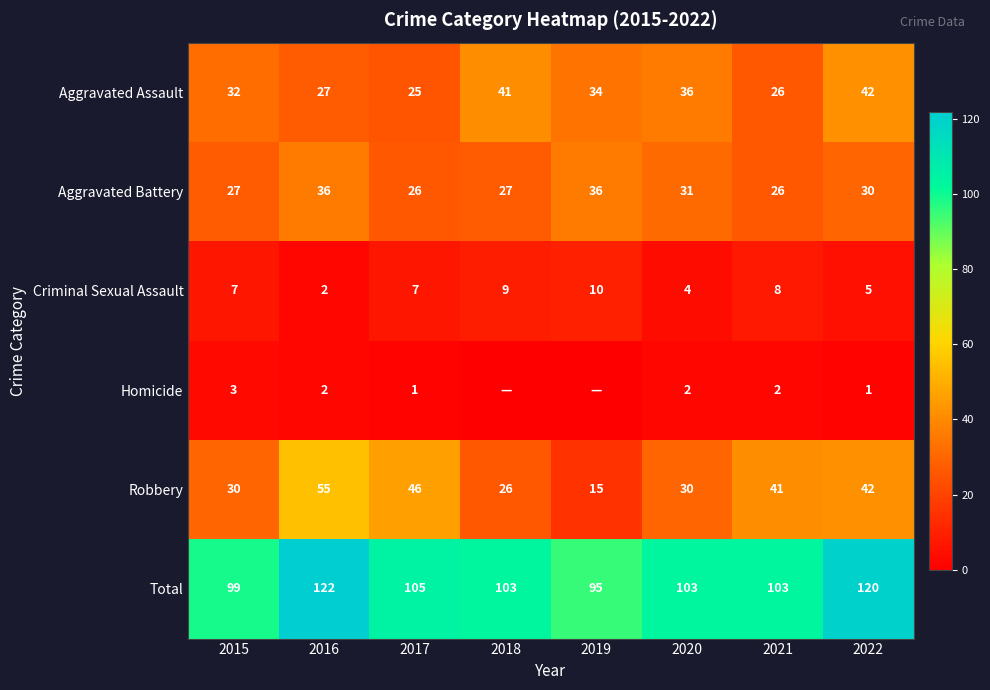

How many data points does each series have?

8